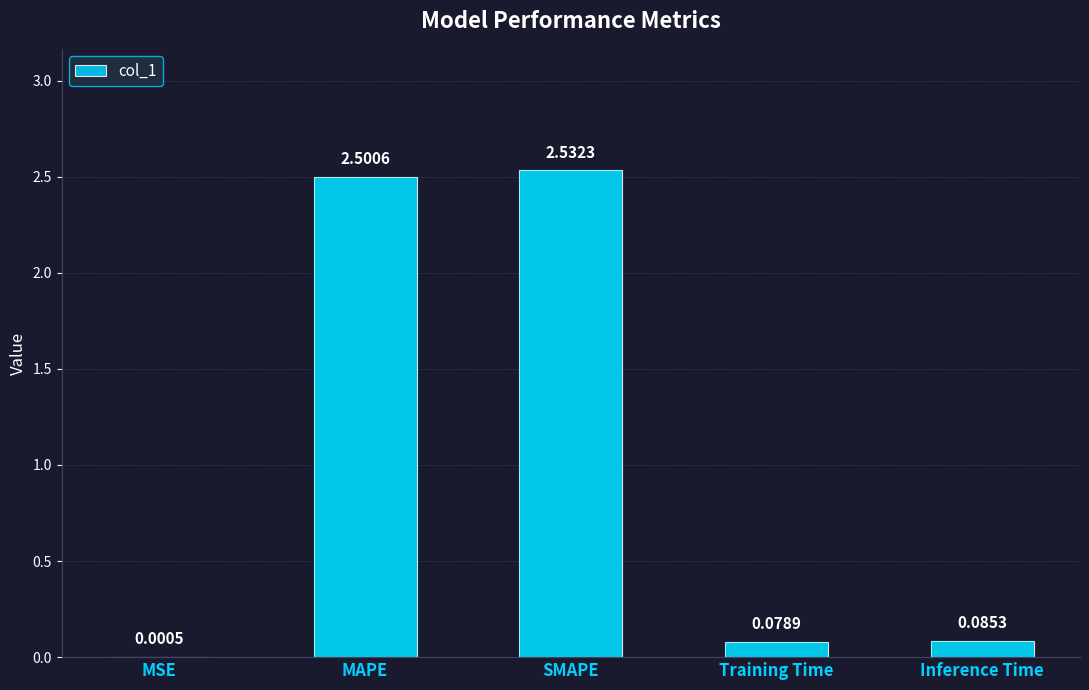

Reading right to left, what are all the values shown in this chart?

Inference Time=0.1	Training Time=0.1	SMAPE=2.5	MAPE=2.5	MSE=0.0